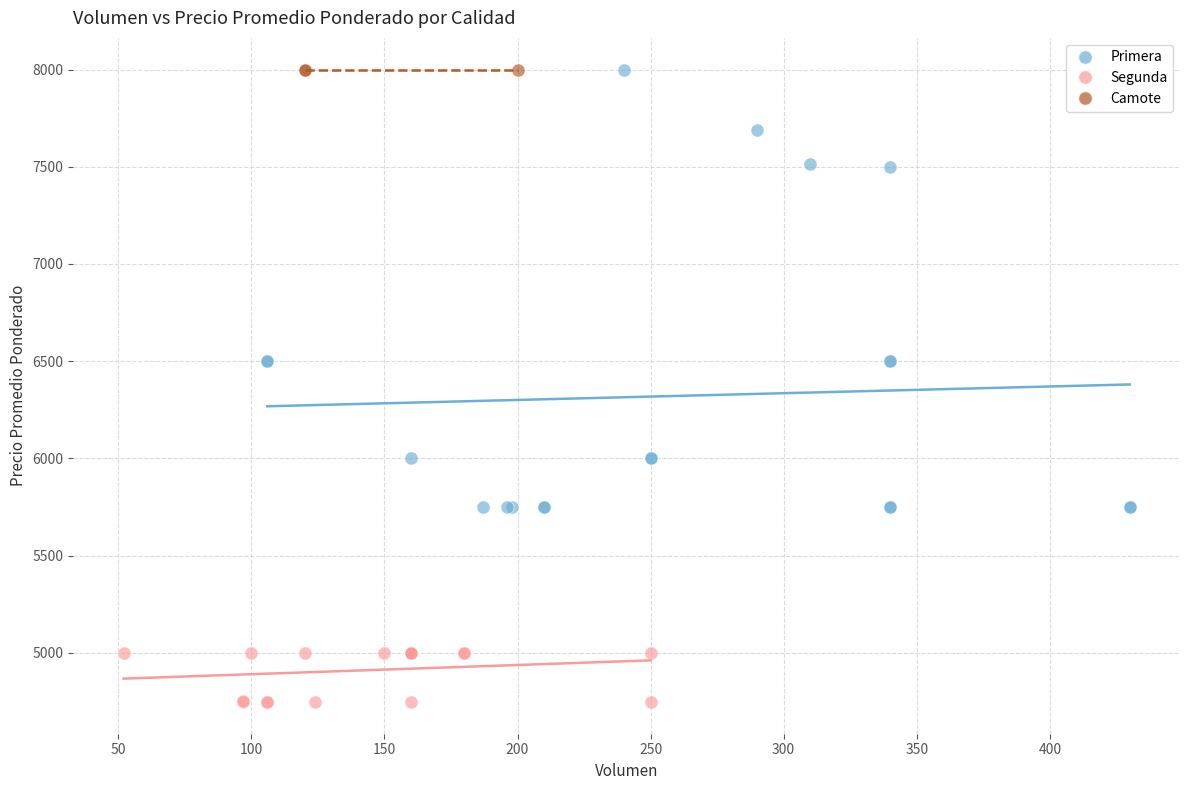

Which series contains the lowest Y value?

Segunda